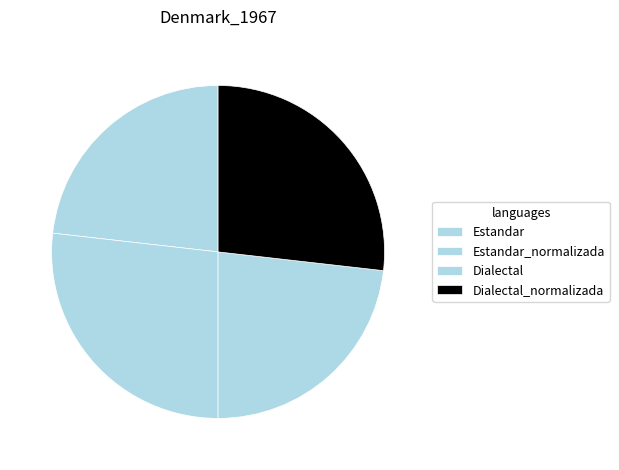

What is the total percentage of Dialectal and Estandar_normalizada?

50.0%